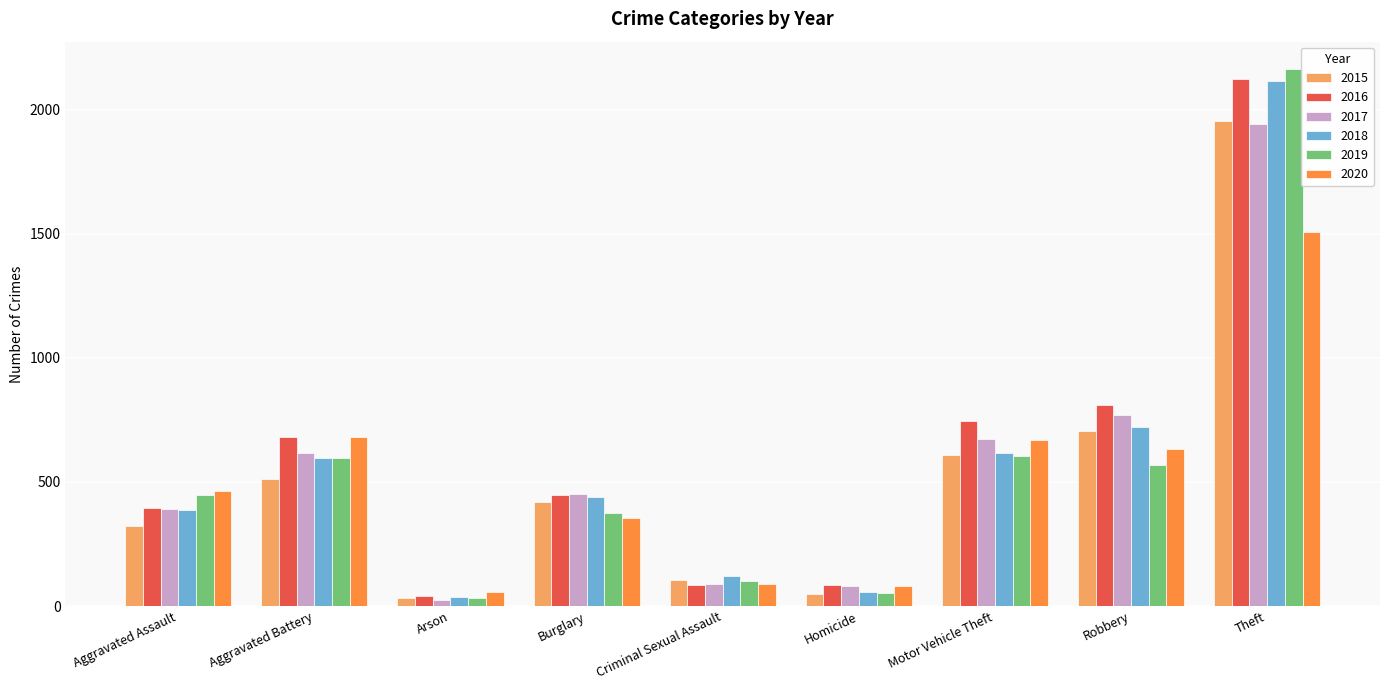

The value of 2020 at Aggravated Assault is 663. True or false?

False